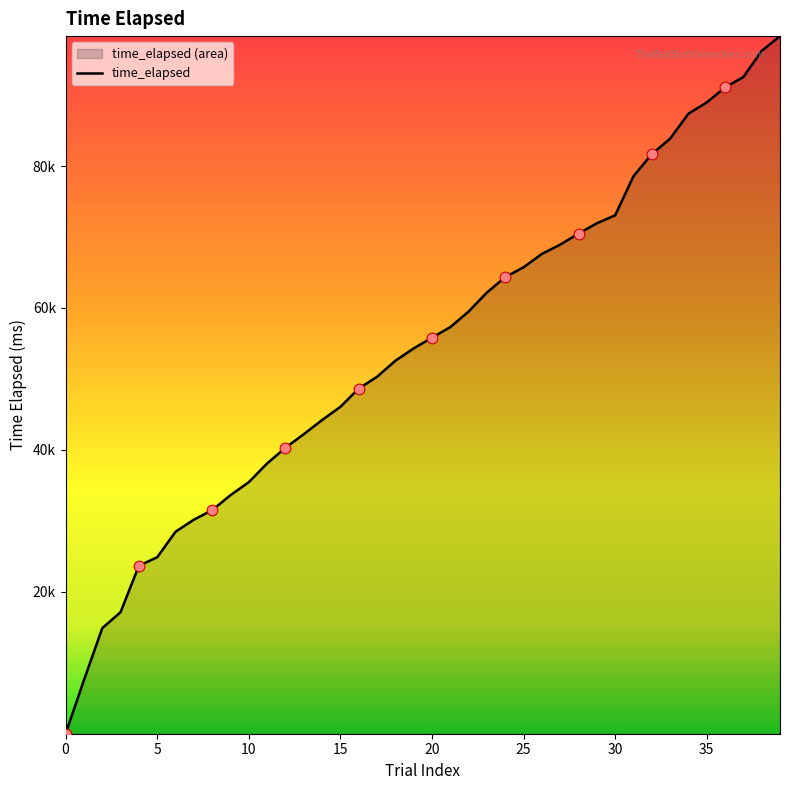

What is the ratio of the value at 15 to the value at 12?

1.1